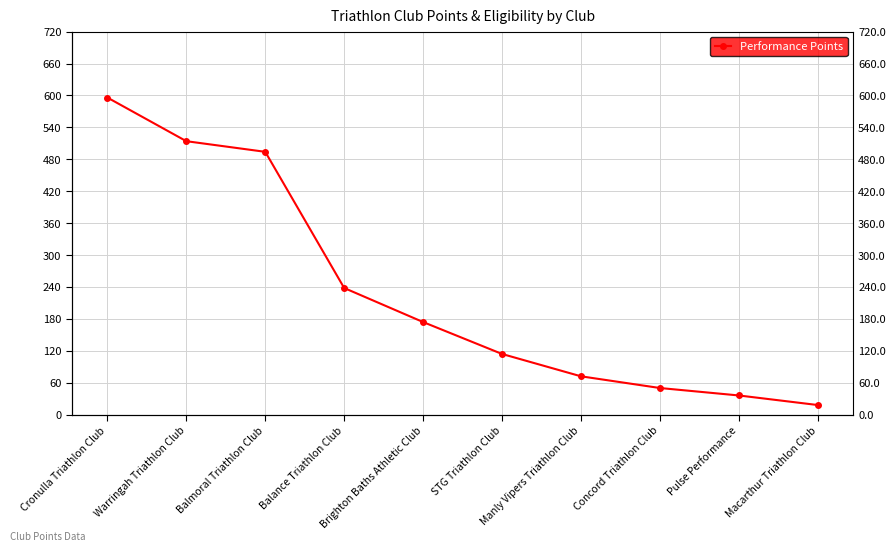

Which has a higher value, Concord Triathlon Club or Manly Vipers Triathlon Club?

Manly Vipers Triathlon Club